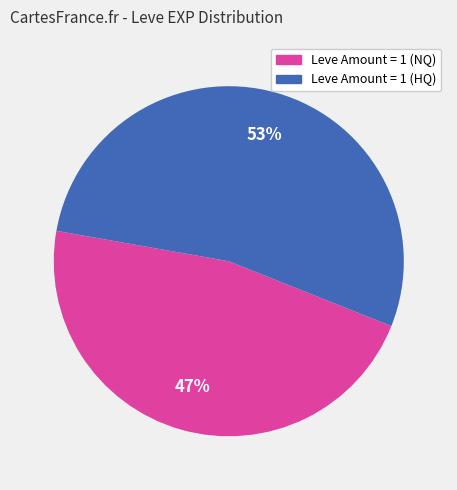

How many segments does this pie chart have?

2